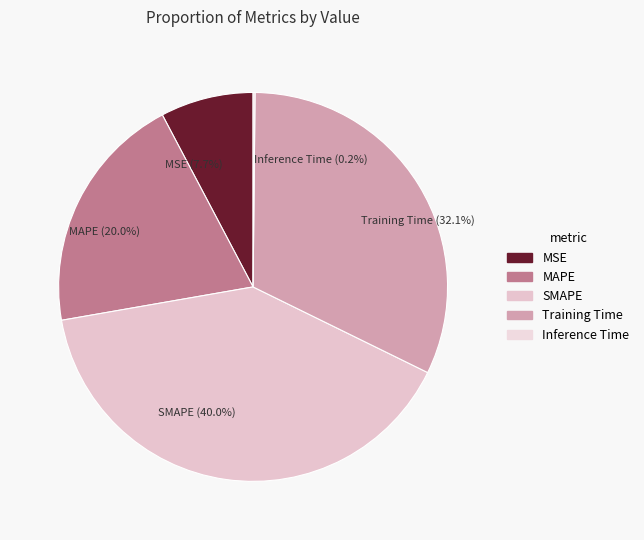

How much of the chart is everything except MSE (7.7%)?

92.3%